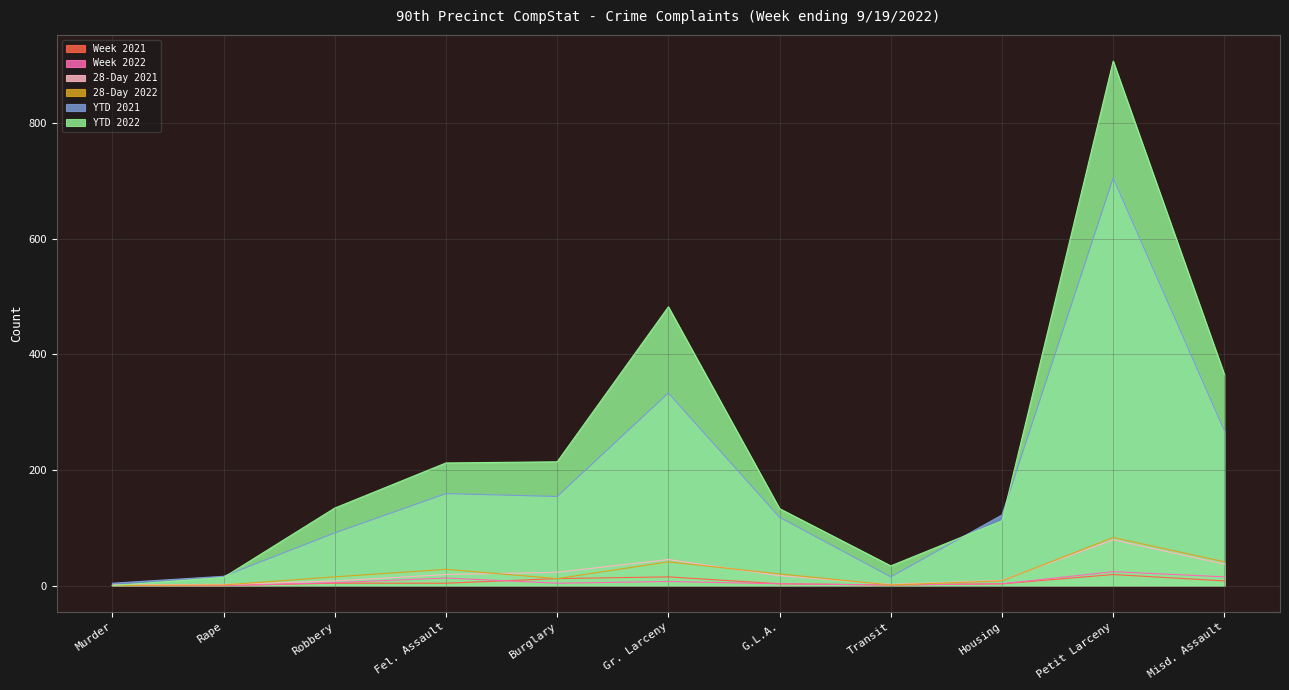

What position from the right is Gr. Larceny?

6